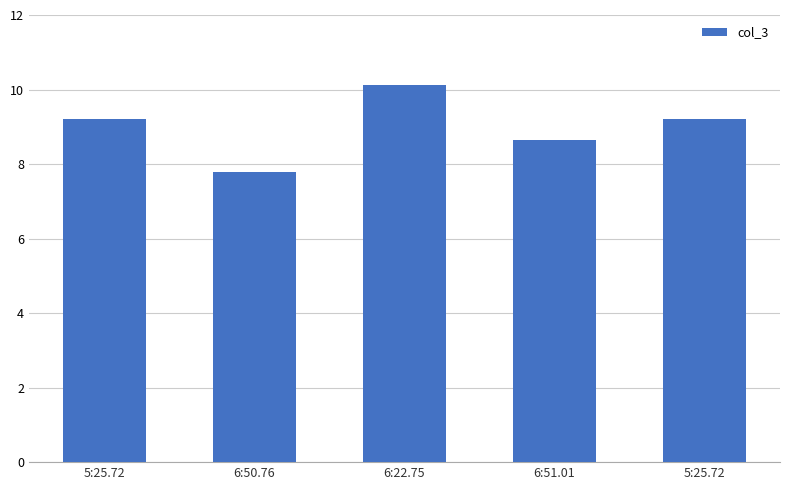

Rank the categories by value from lowest to highest.

6:50.76, 6:51.01, 5:25.72, 5:25.72, 6:22.75